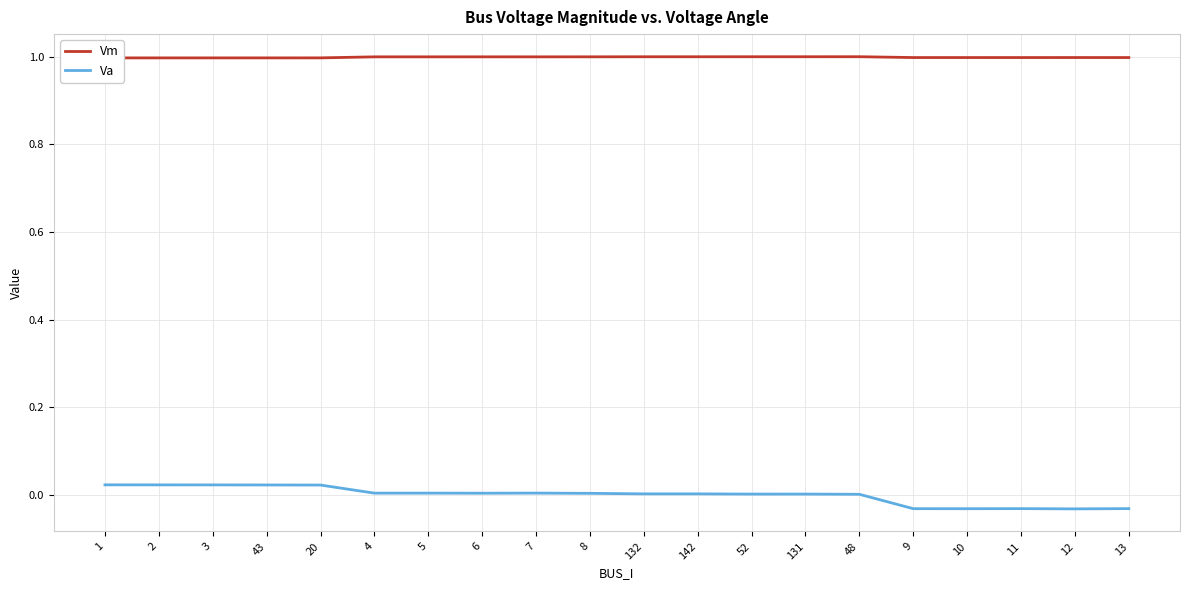

Which series has the largest range (max minus min)?

Va